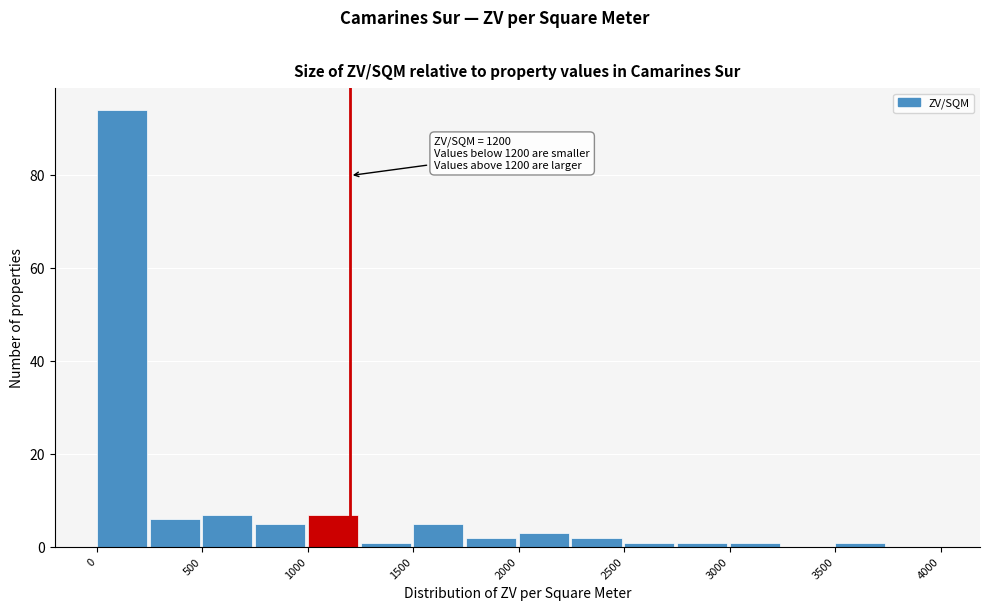

Which range on the x-axis has the tallest bar?

0 to 250